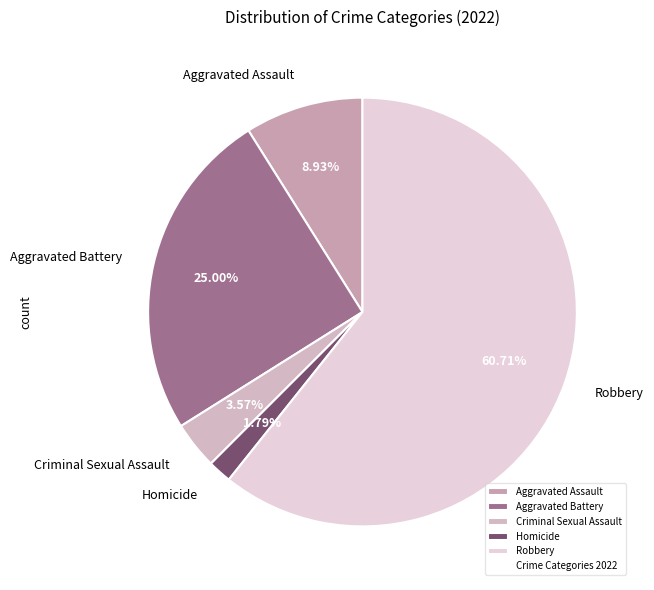

To the nearest percent, what percentage of the pie is Homicide?

2%